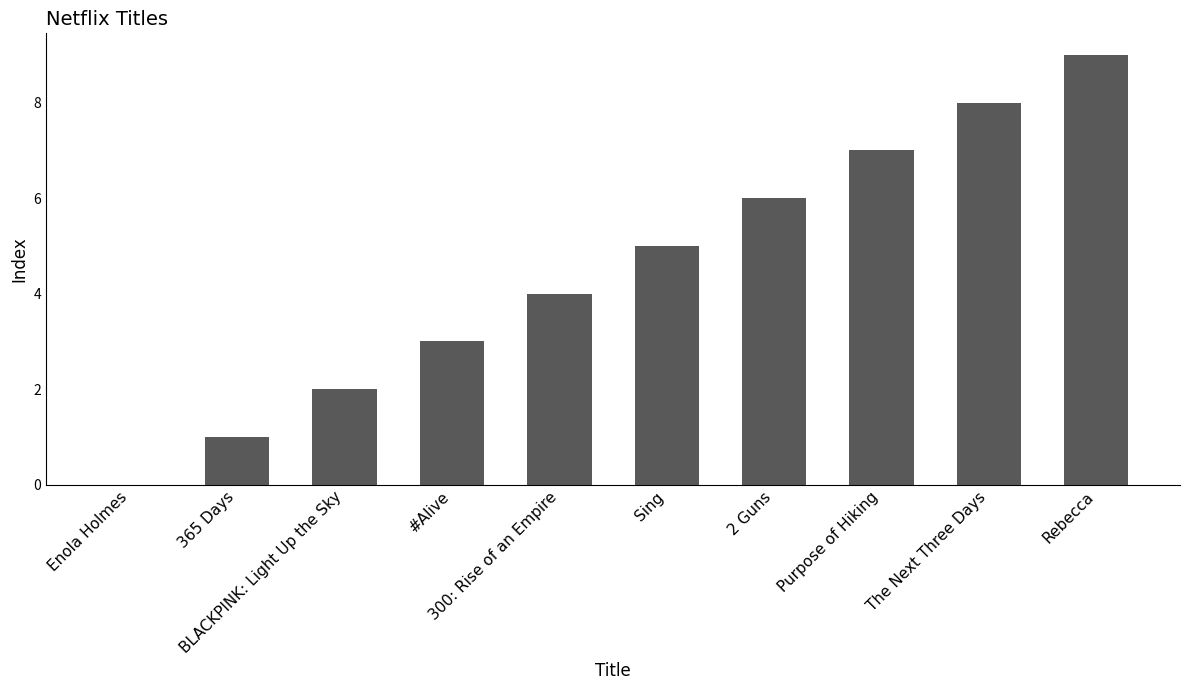

How many values are between 2 and 7?

6